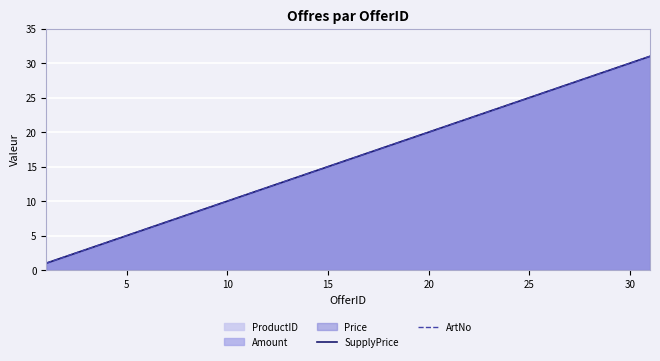

What is the value of the SupplyPrice point at the 3rd from the left?

3